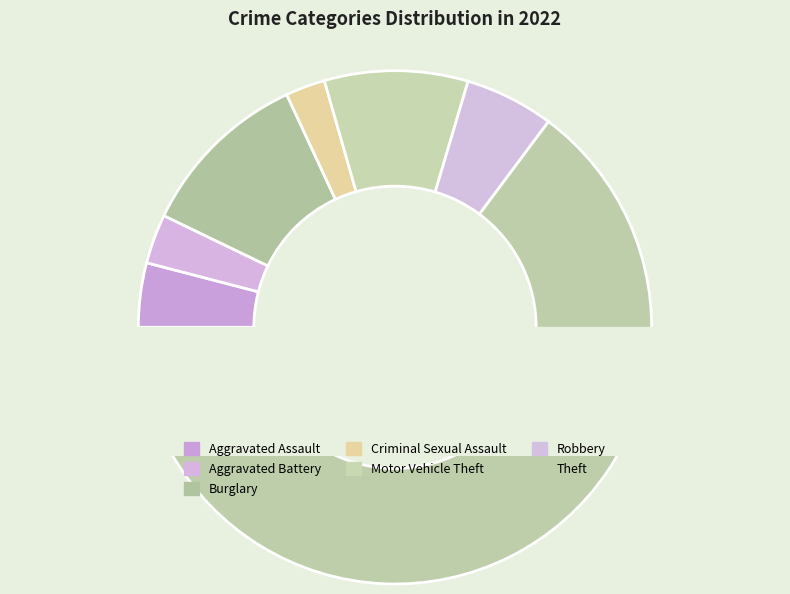

What is the change in value from Aggravated Assault to Motor Vehicle Theft?

+16